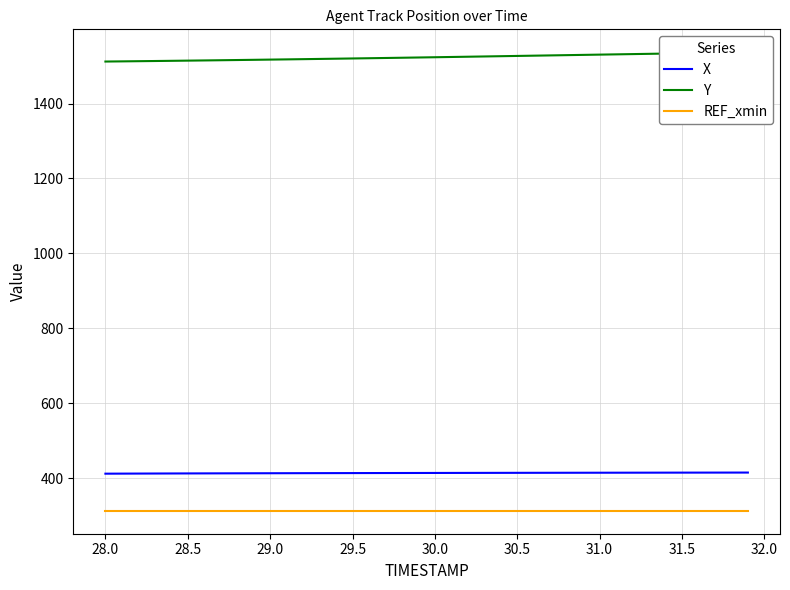

The X series shows 415.5 at 31.5. True or false?

True